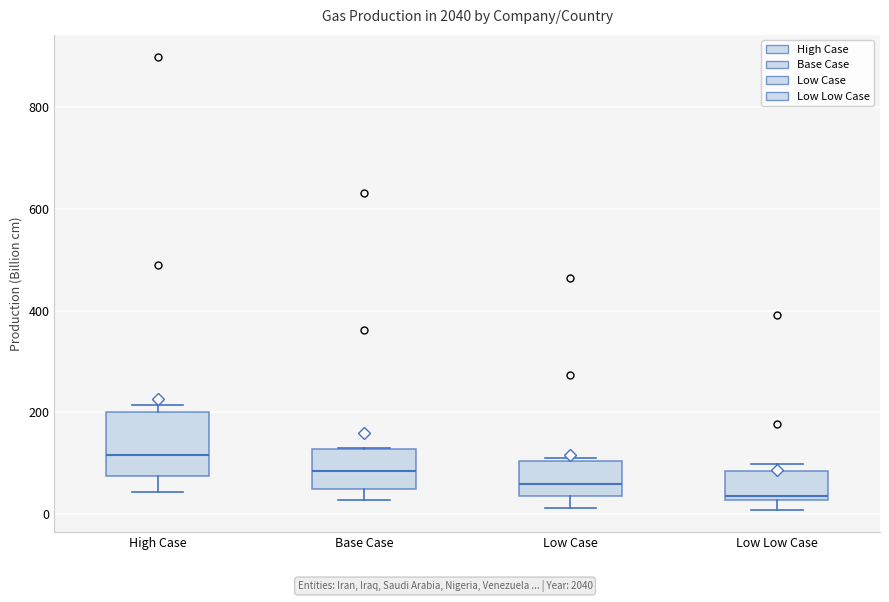

Reading left to right, read every box against the y-axis: the position of its median line, the range the box covers, and the ends of its whiskers. The values are not printed on the chart, so give them approximately, as read against the axis.

High Case: median 120, box 80 to 200, whiskers 40 to 220
Base Case: median 80, box 40 to 120, whiskers 20 to 120
Low Case: median 60, box 40 to 100, whiskers 20 to 100
Low Low Case: median 40, box 20 to 80, whiskers 0 to 100